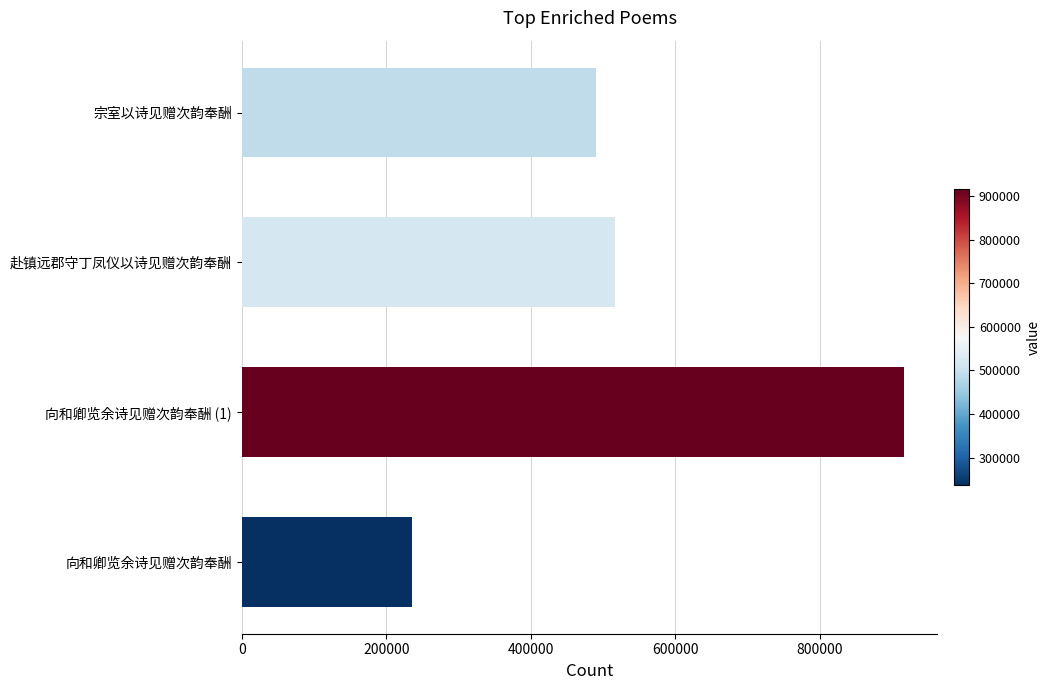

Reading bottom to top, what are all the values shown in this chart?

向和卿览余诗见赠次韵奉酬=235812	向和卿览余诗见赠次韵奉酬 (1)=916948	赴镇远郡守丁凤仪以诗见赠次韵奉酬=515880	宗室以诗见赠次韵奉酬=490892